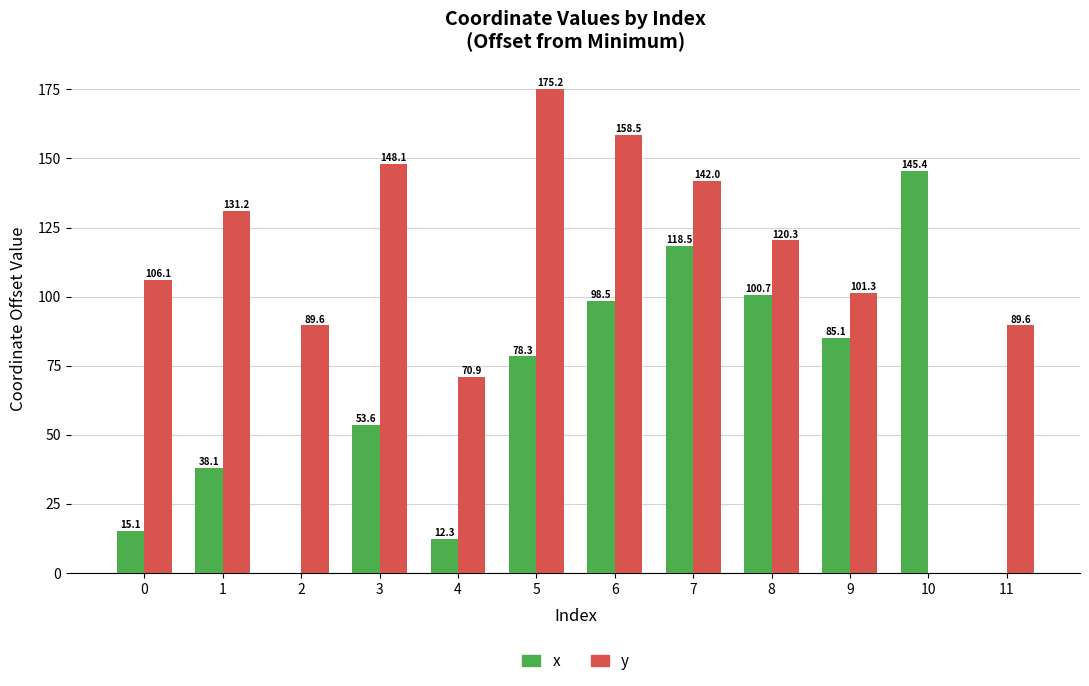

What is the sum of the y values at 6 and 0?

264.6